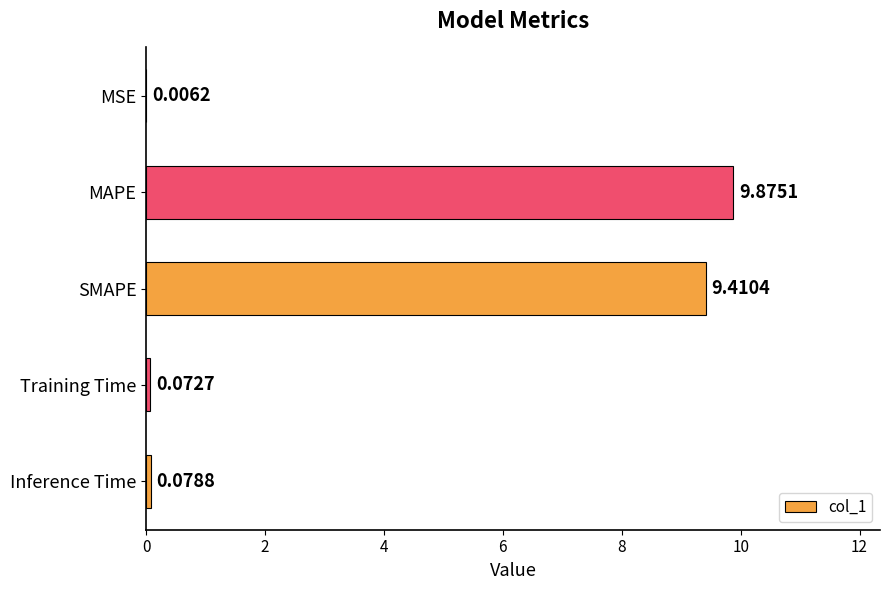

Which has a higher value, SMAPE or MSE?

SMAPE